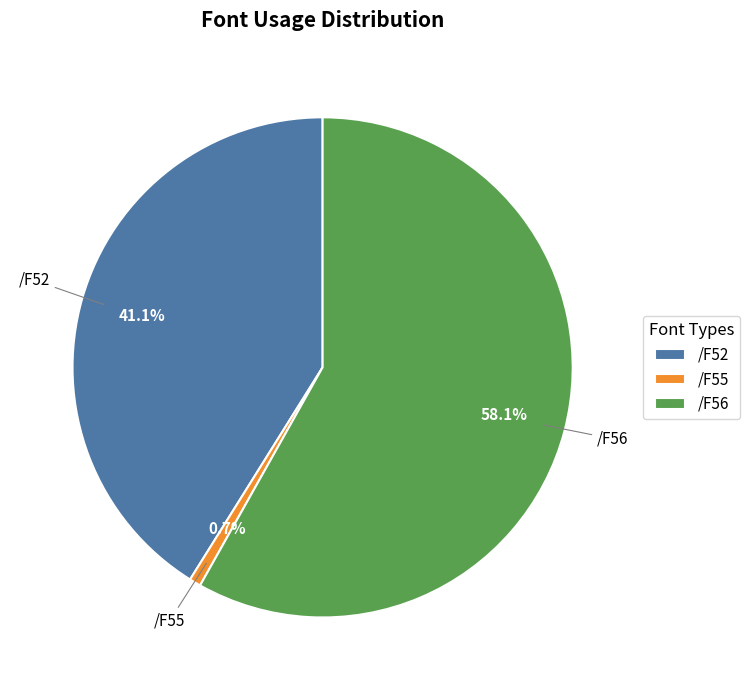

What portion of the pie excludes /F52?

58.9%